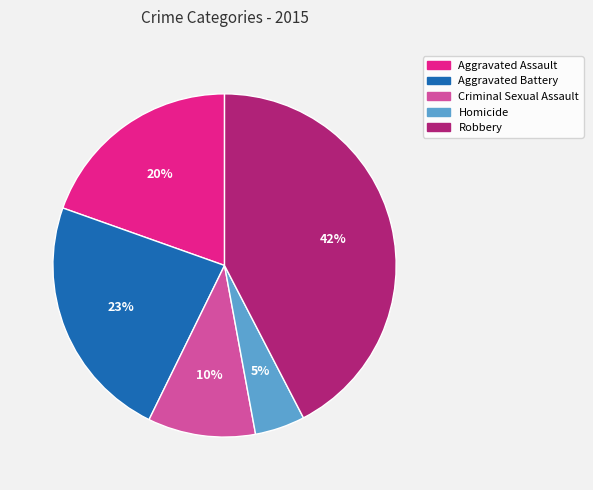

To the nearest percent, what percentage of the pie is Criminal Sexual Assault?

10%